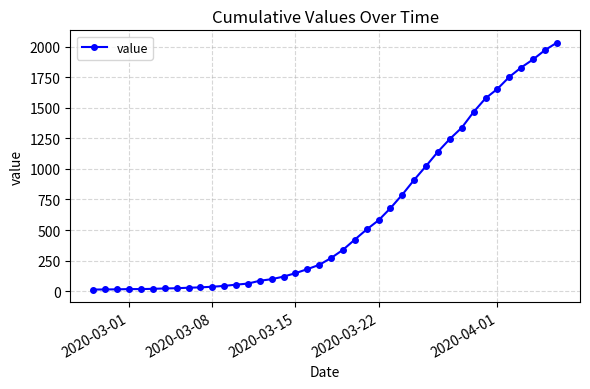

Count the number of data series in this chart.

1